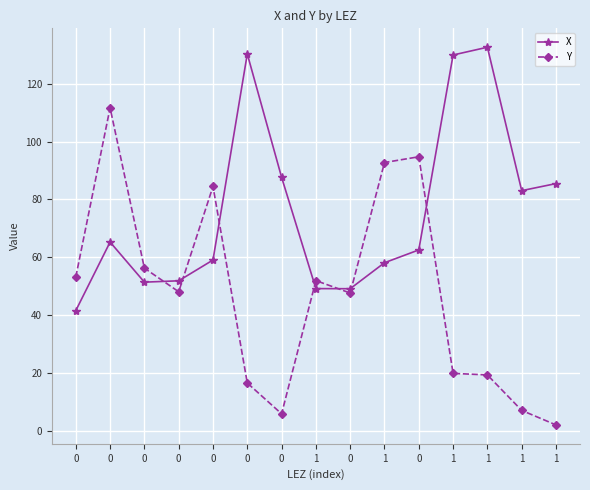

How many series are shown in this chart?

2